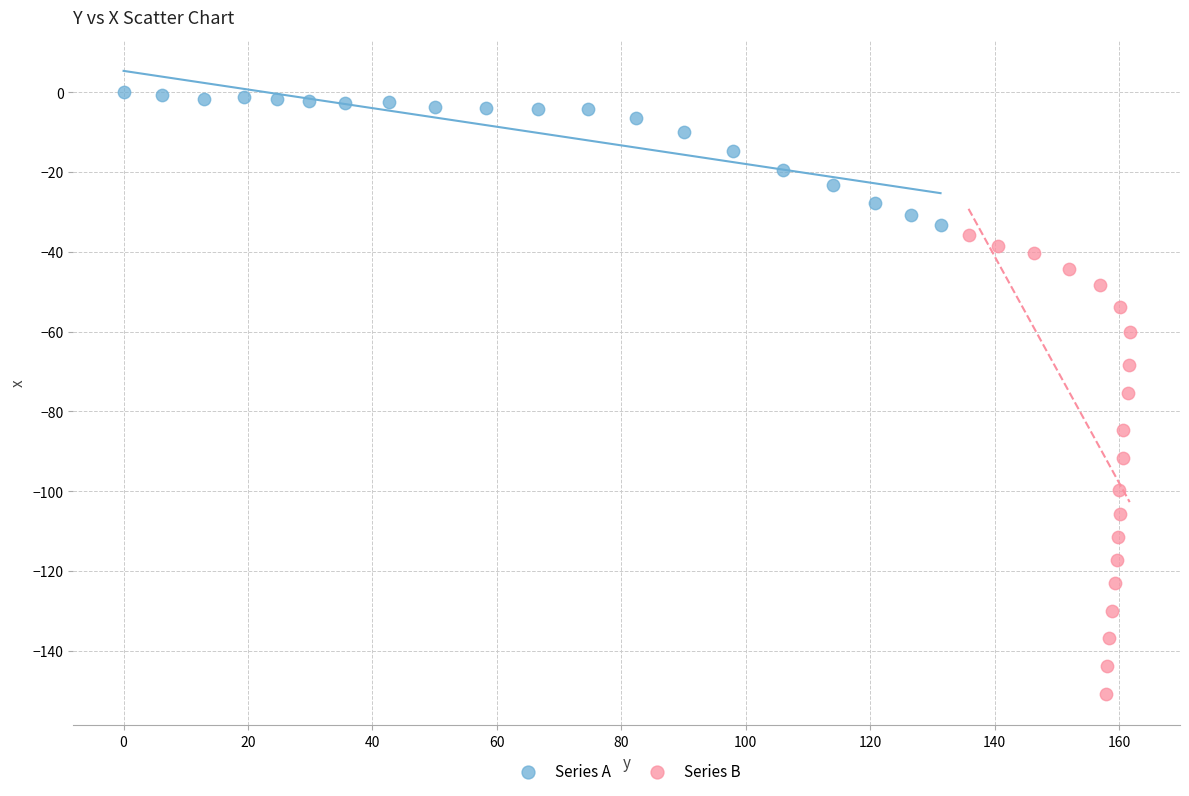

Which series reaches the maximum Y coordinate?

Series A